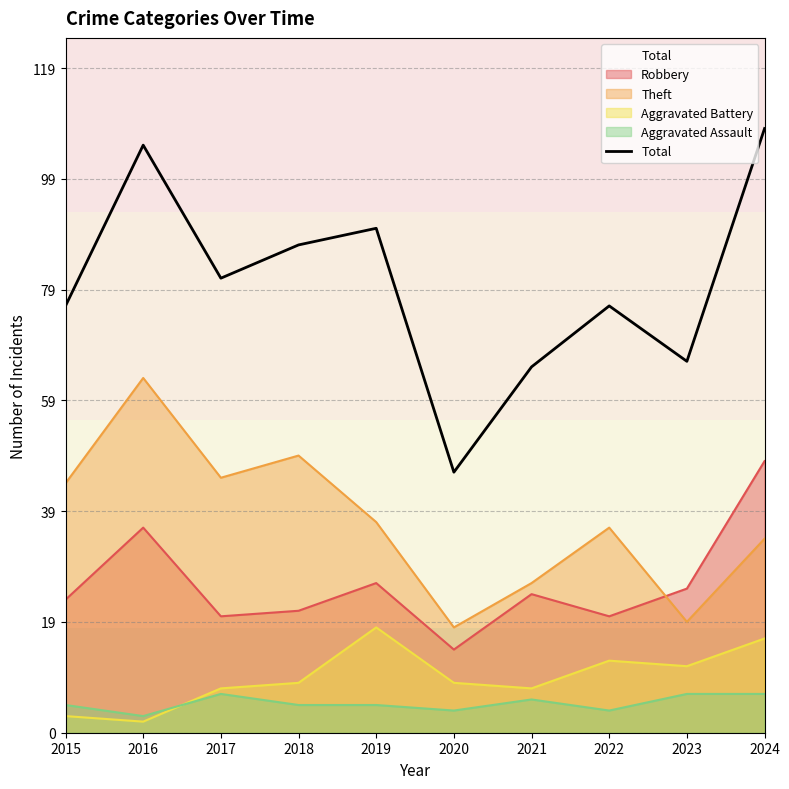

How many lines are shown in the chart?

5